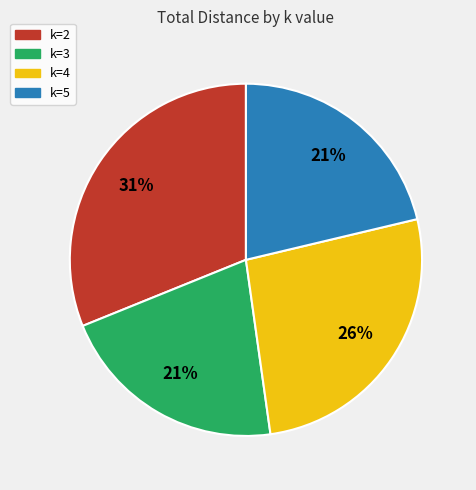

How many slices are in this pie chart?

4